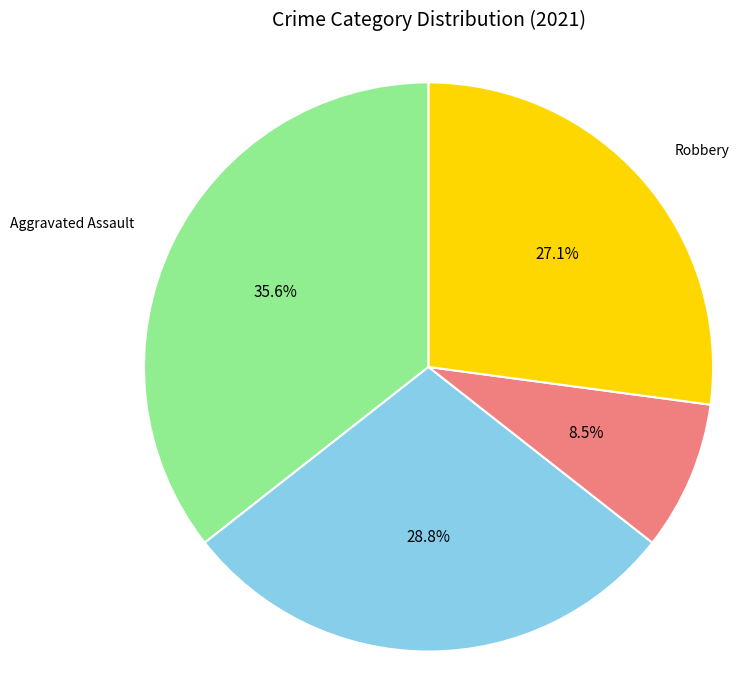

Approximately how many times larger is the value at Aggravated Assault compared to Criminal Sexual Assault?

4.2